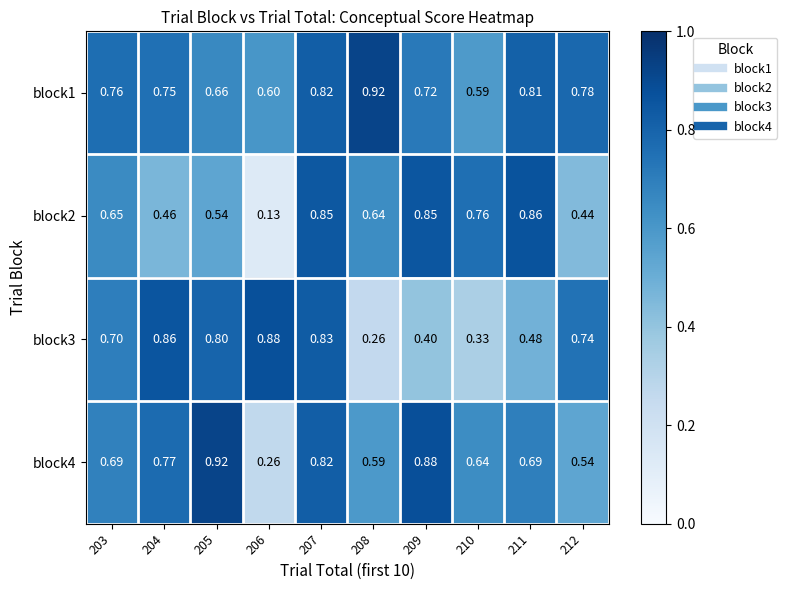

Is the value of block1 at 205 greater than the value of block4 at 204?

No